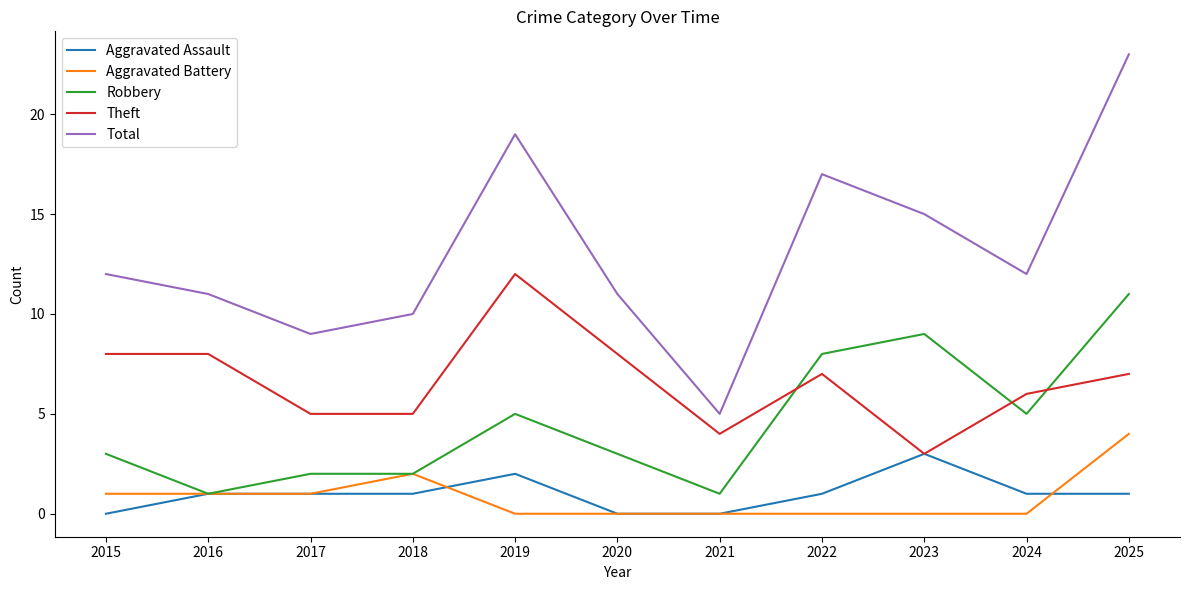

What is the highest value of the Theft series?

12